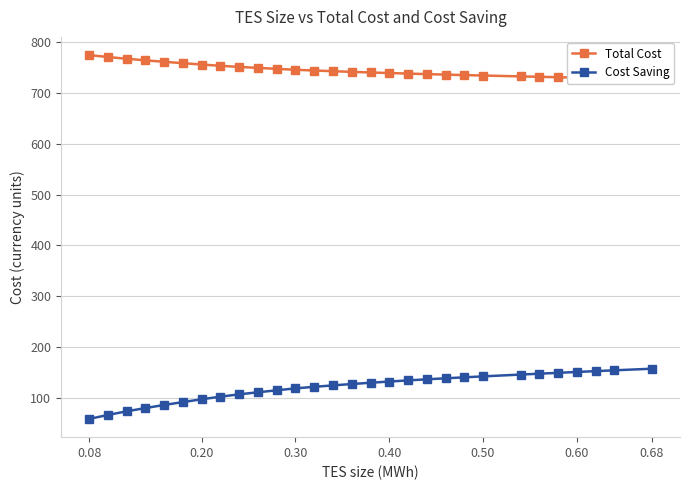

What is the minimum value for Cost Saving?

59.3